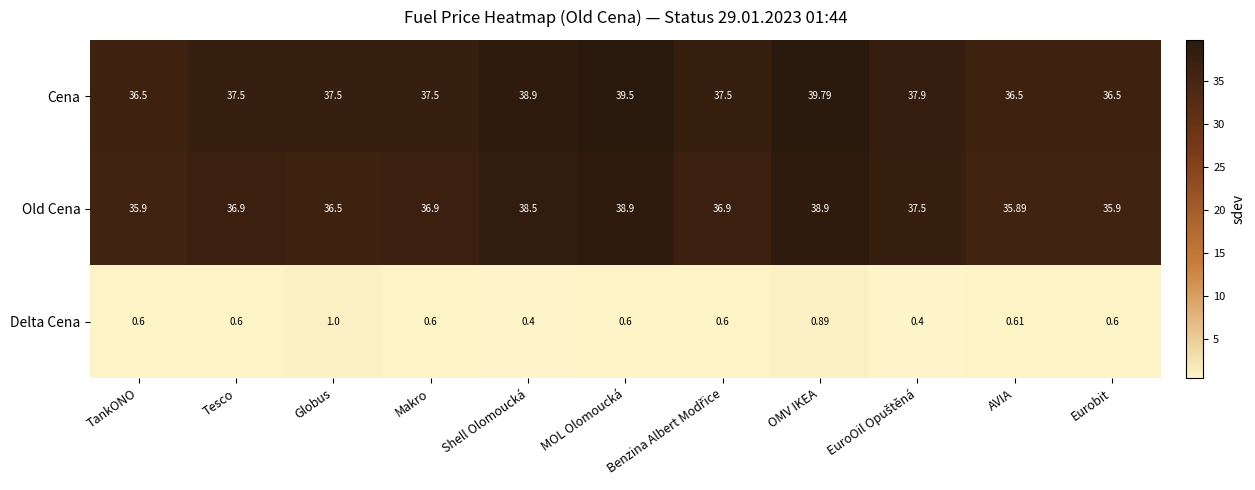

At Makro, list the series in order from largest to smallest.

Cena, Old Cena, Delta Cena